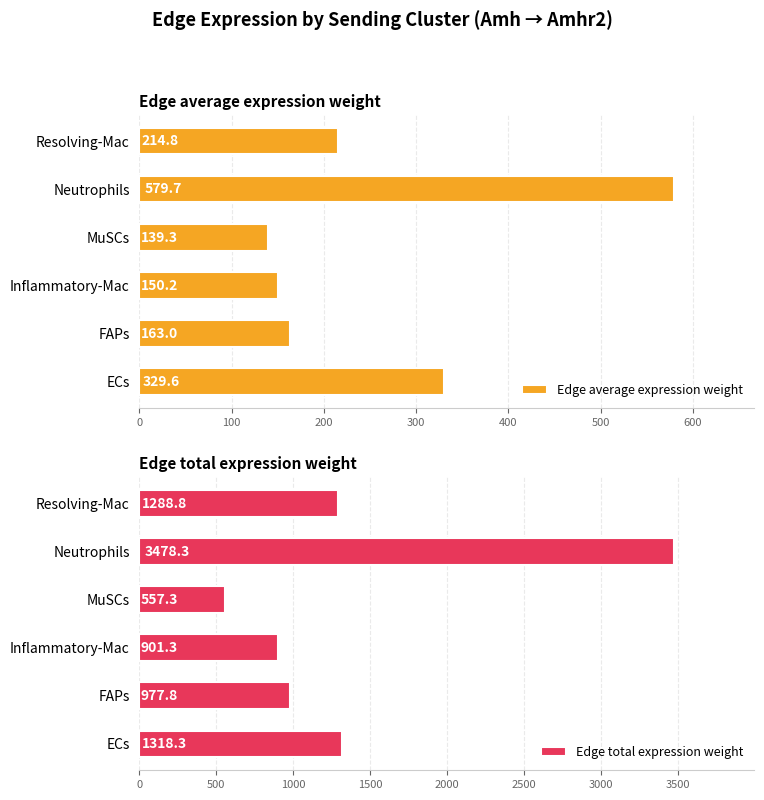

Count the number of data series in this chart.

2